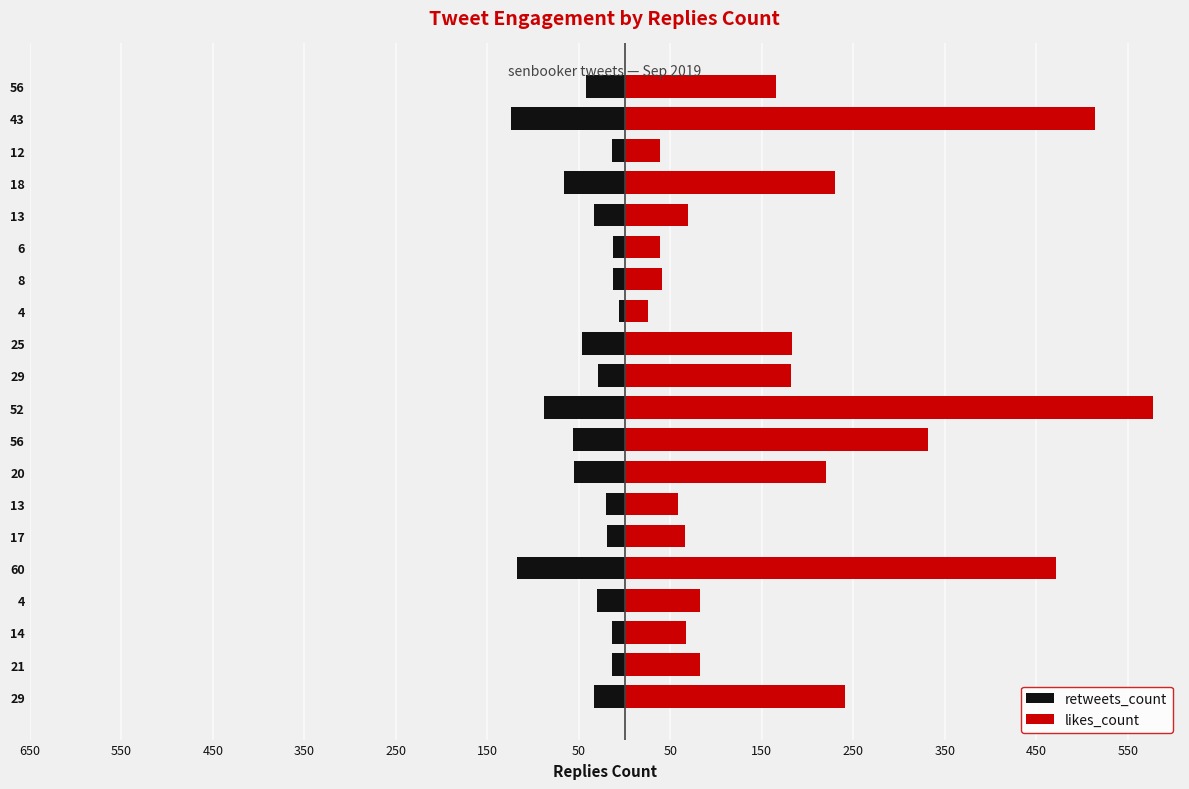

Reading left to right, list all the values displayed in this chart.

retweets_count: -33	-14	-14	-30	-118	-19	-20	-55	-56	-88	-29	-47	-6	-13	-13	-33	-66	-14	-124	-42
likes_count: 241	83	67	83	471	66	58	220	332	577	182	183	26	41	39	69	230	39	514	165